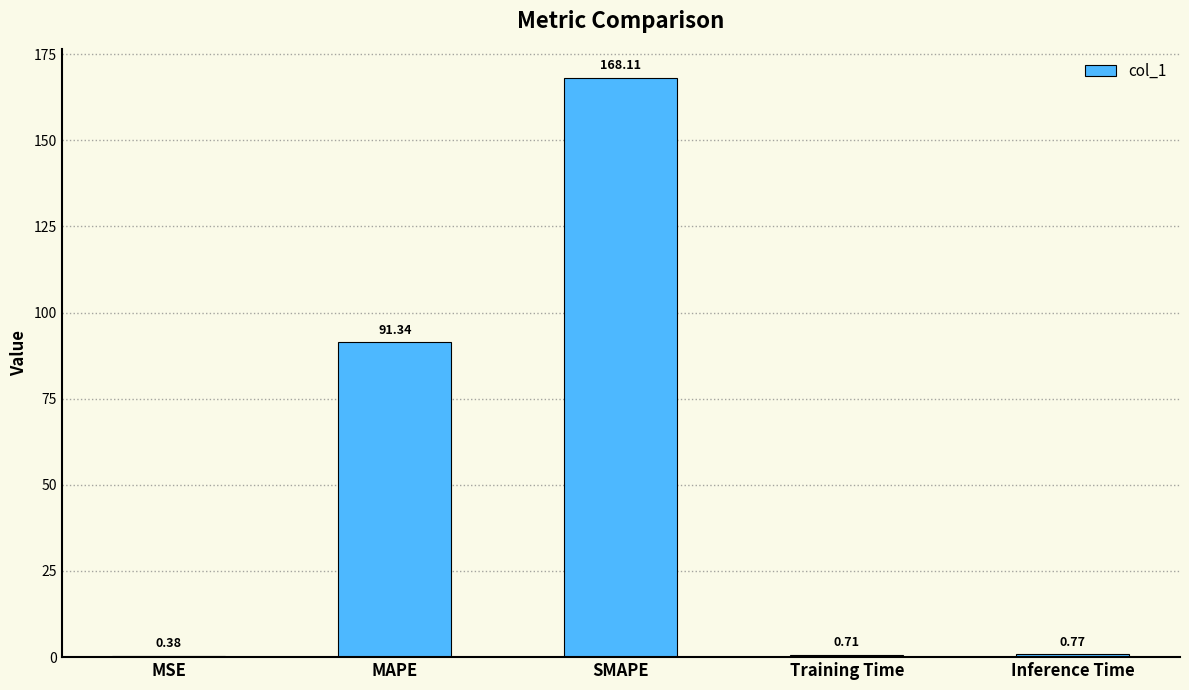

Where is the data nearest to the value 84?

MAPE